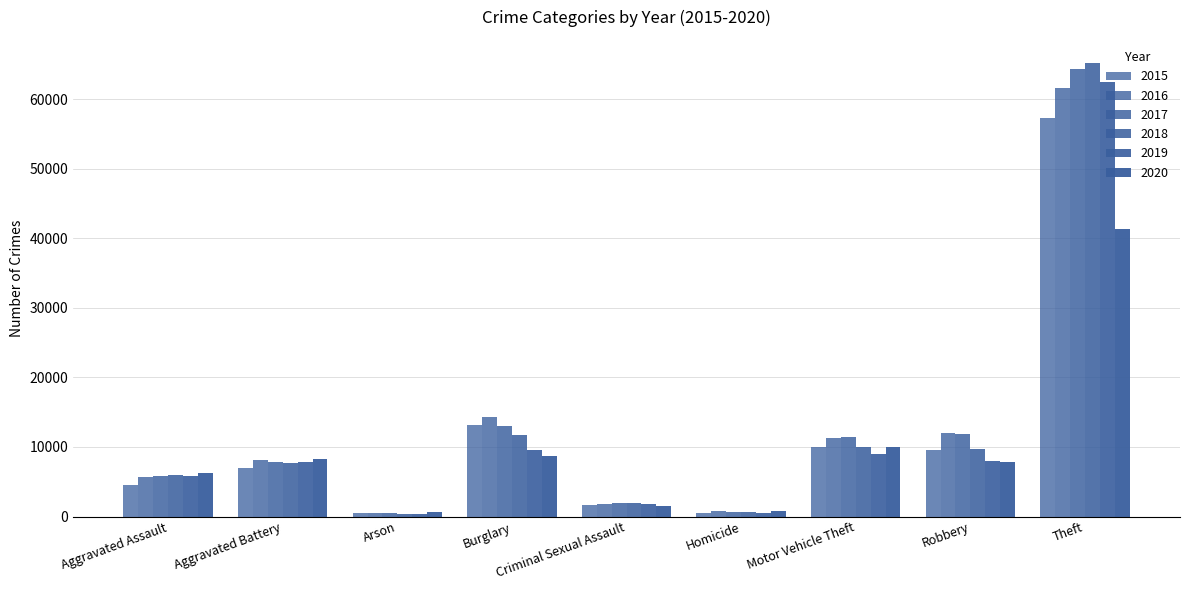

How many bars are there in total?

54